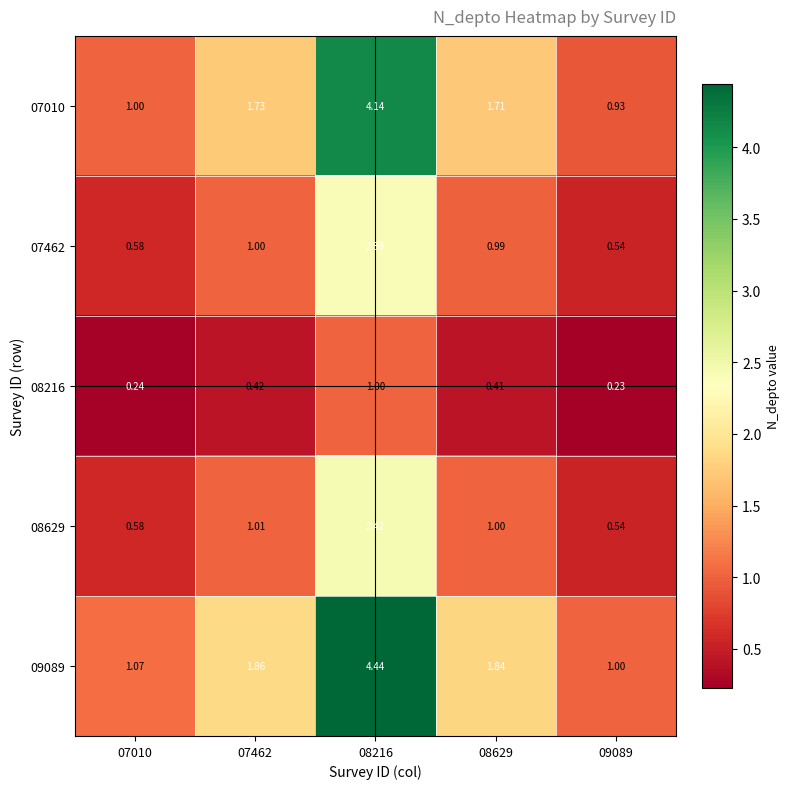

Is the value of 08216 at 07010 greater than the value of 07462 at 09089?

No